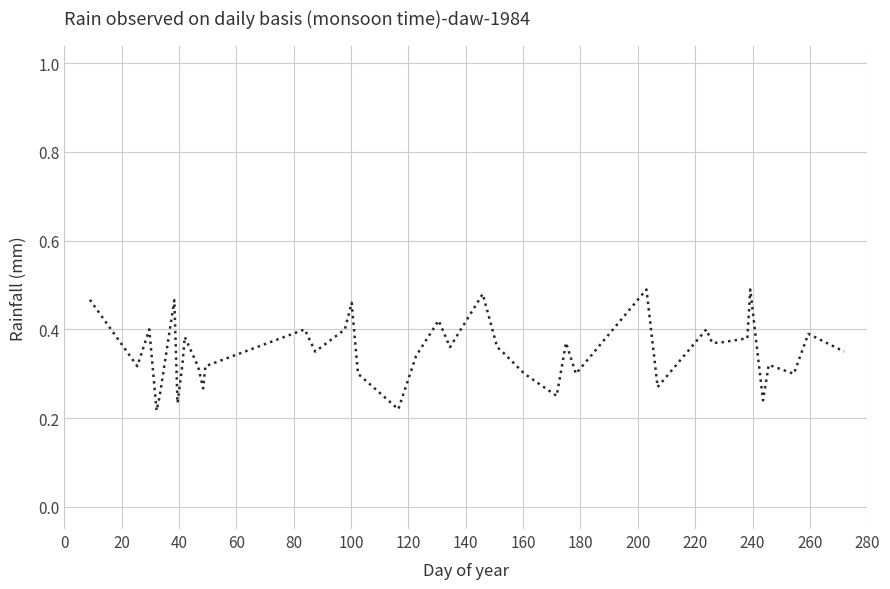

How many lines are shown in the chart?

1